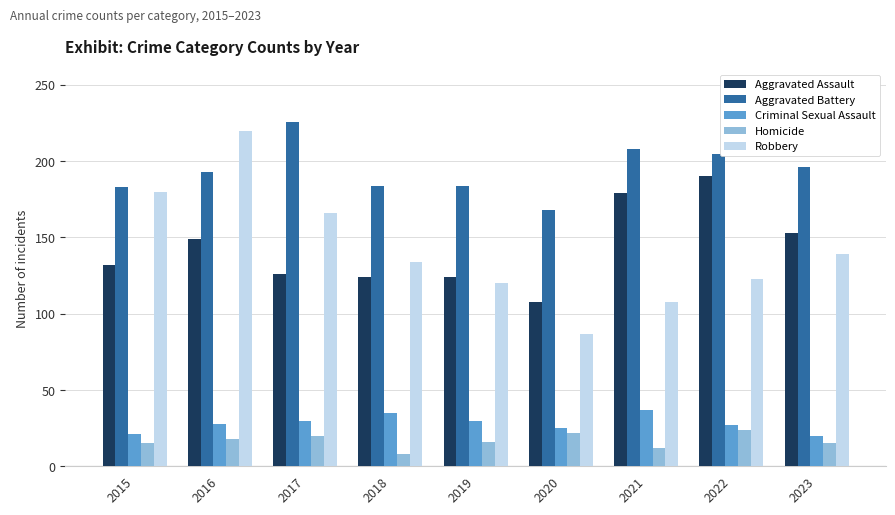

Where is Aggravated Battery nearest to the value 197?

2023